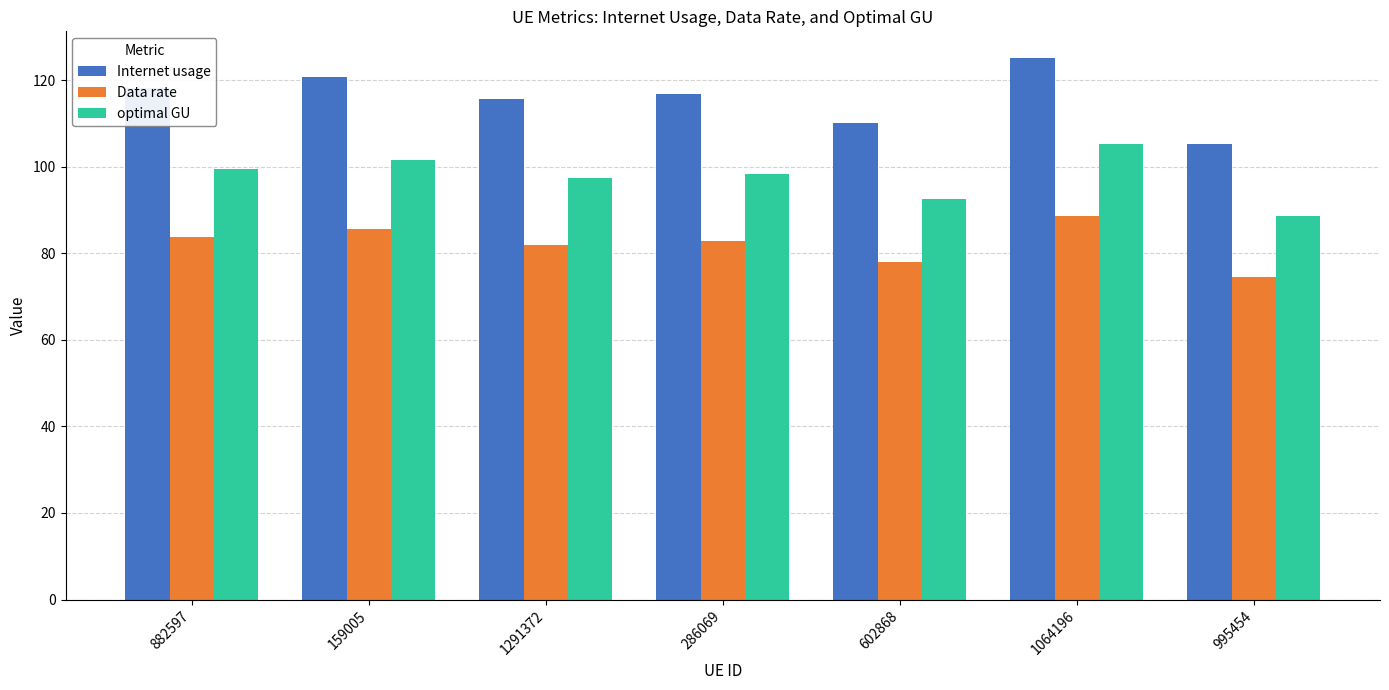

How many series are shown in this chart?

3